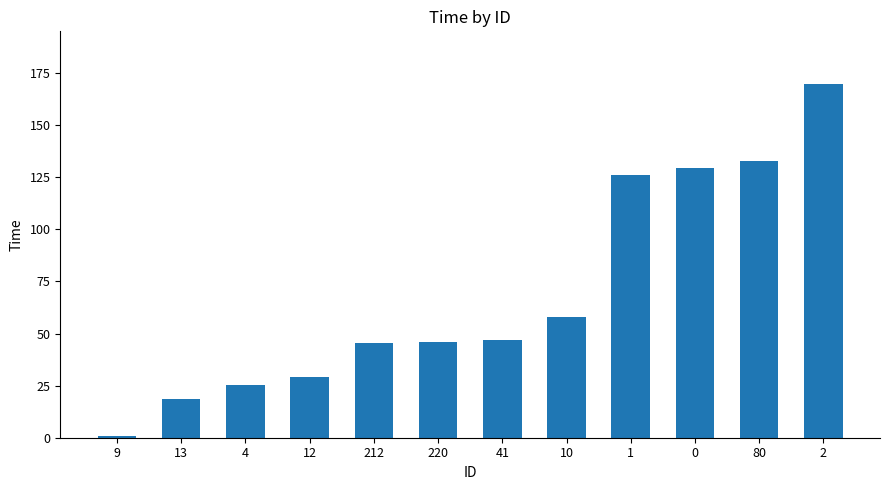

Read the value at 1.

126.1